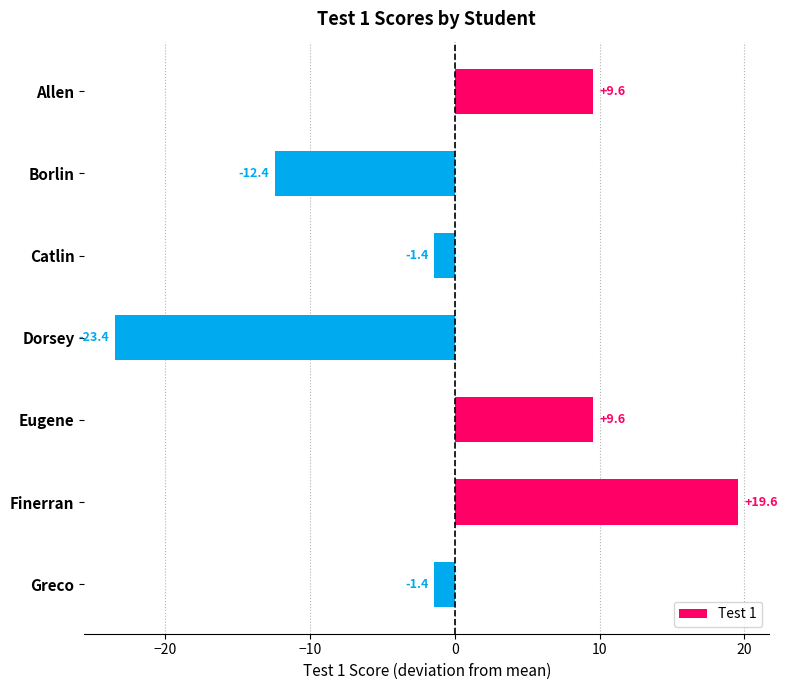

Which has a higher value, Borlin or Finerran?

Finerran